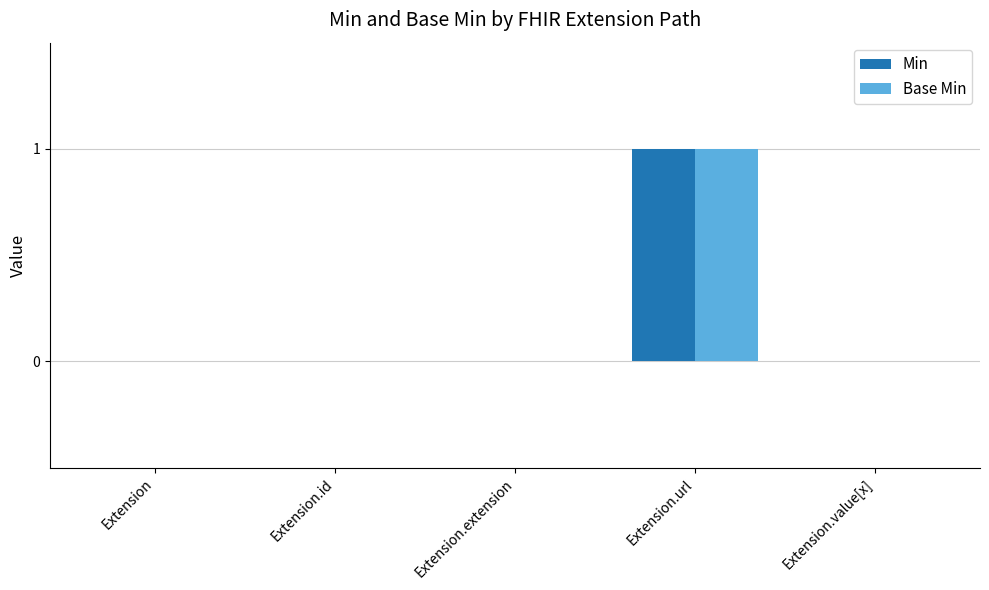

At which category is the sum across all series the highest?

Extension.url